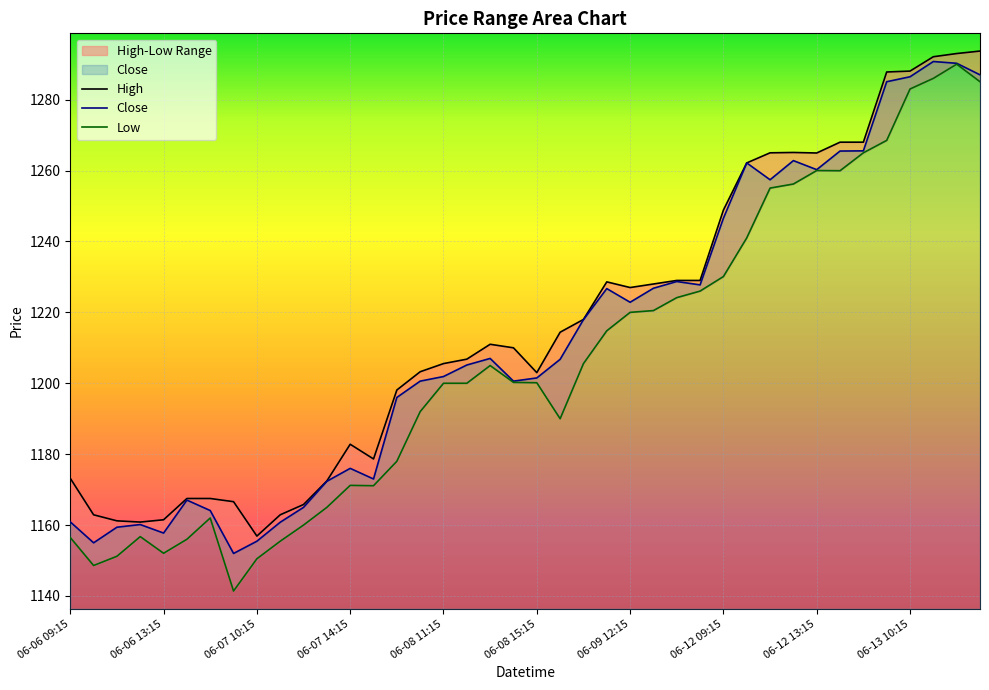

What is the value of the Close point at the 34th from the left?

1265.5